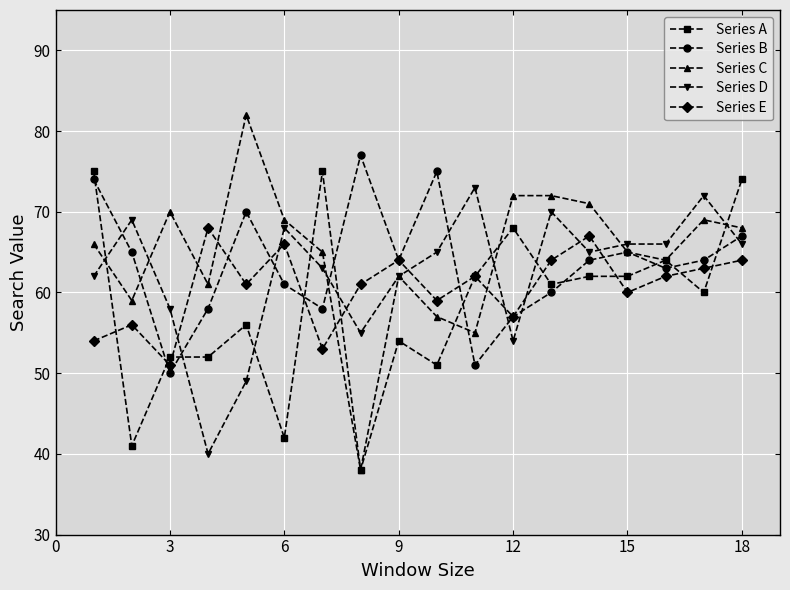

Rank the series by their maximum value, from lowest to highest.

Series E, Series D, Series A, Series B, Series C